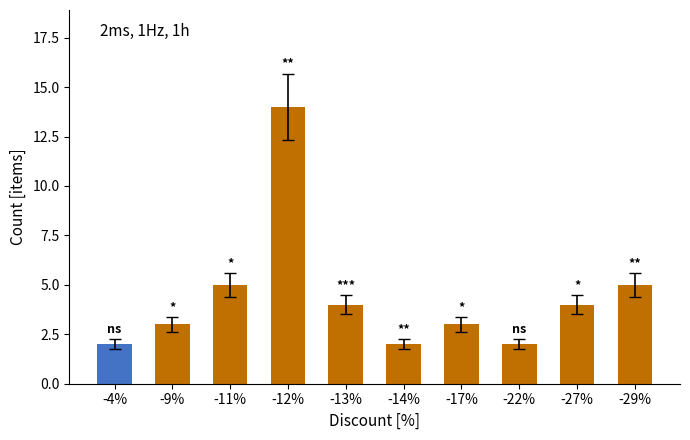

The chart shows a value of 2 at -14%. True or false?

True